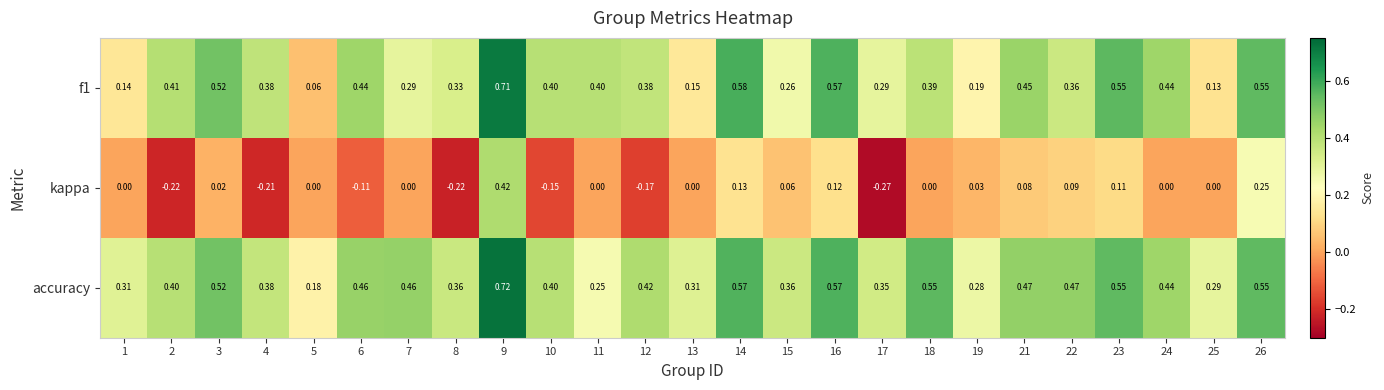

Which series changed the most between 4 and 9?

kappa